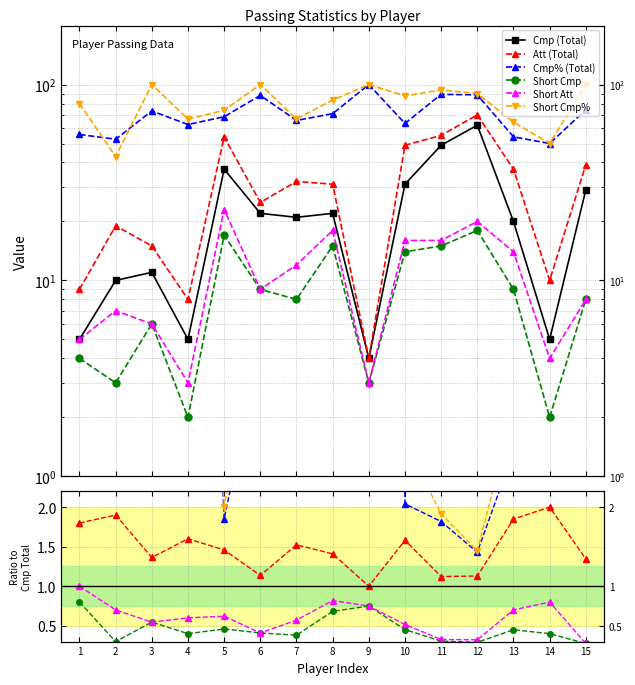

Is the value of Short Cmp at 4 greater than the value of Short Att at 7?

No